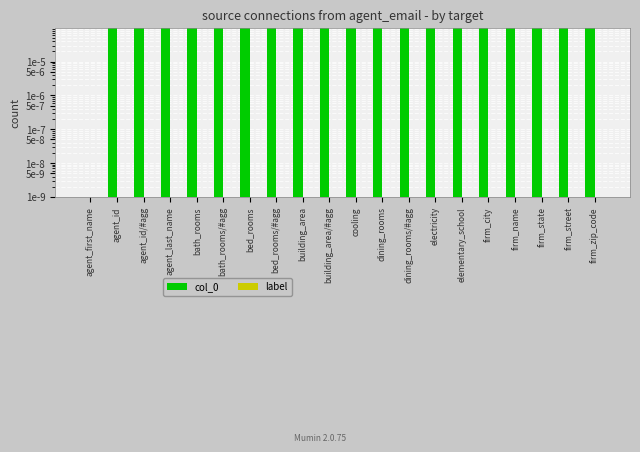

Where is col_0 nearest to the value 9?

building_area/#agg